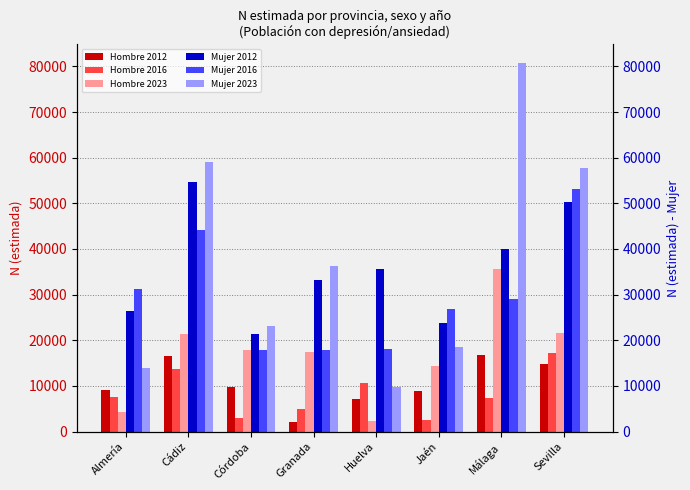

Rank the series at Málaga from highest to lowest value.

Mujer 2023, Mujer 2012, Hombre 2023, Mujer 2016, Hombre 2012, Hombre 2016